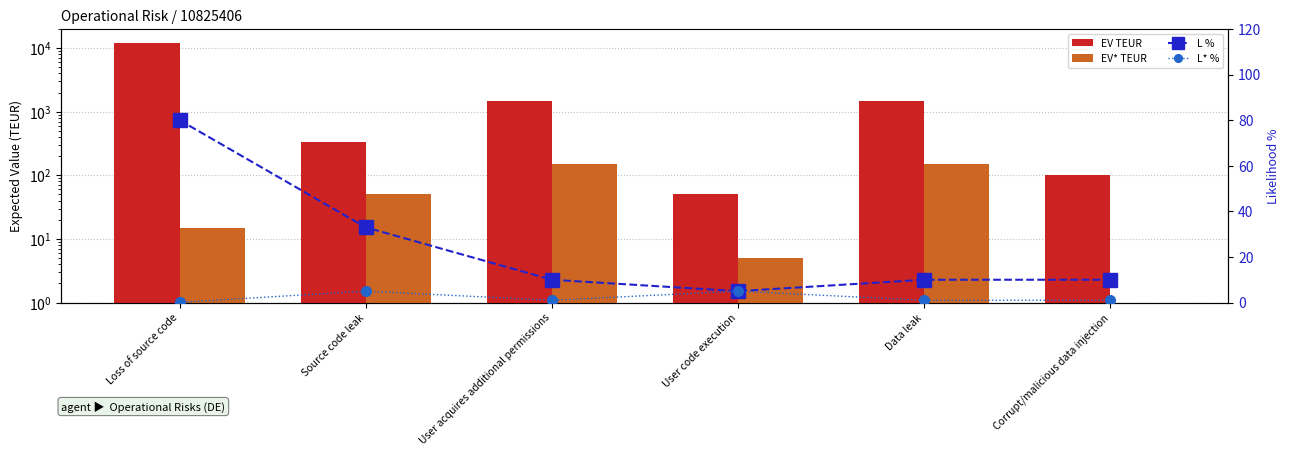

Which label corresponds to the largest value in the chart?

Loss of source code